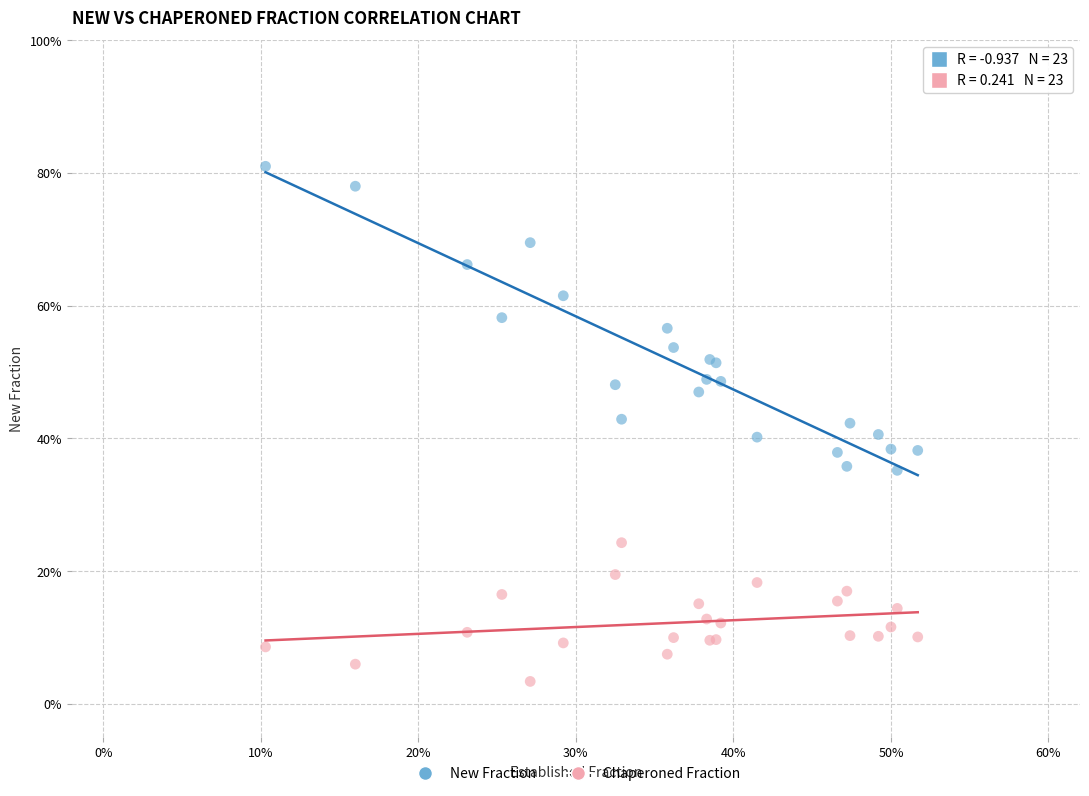

Which series contains the highest Y value?

New Fraction